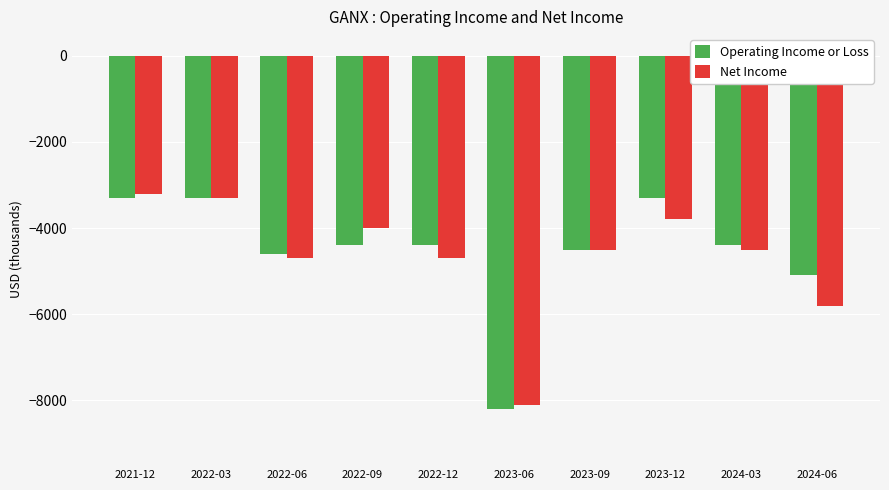

Which series changed the most between 2021-12 and 2022-06?

Net Income